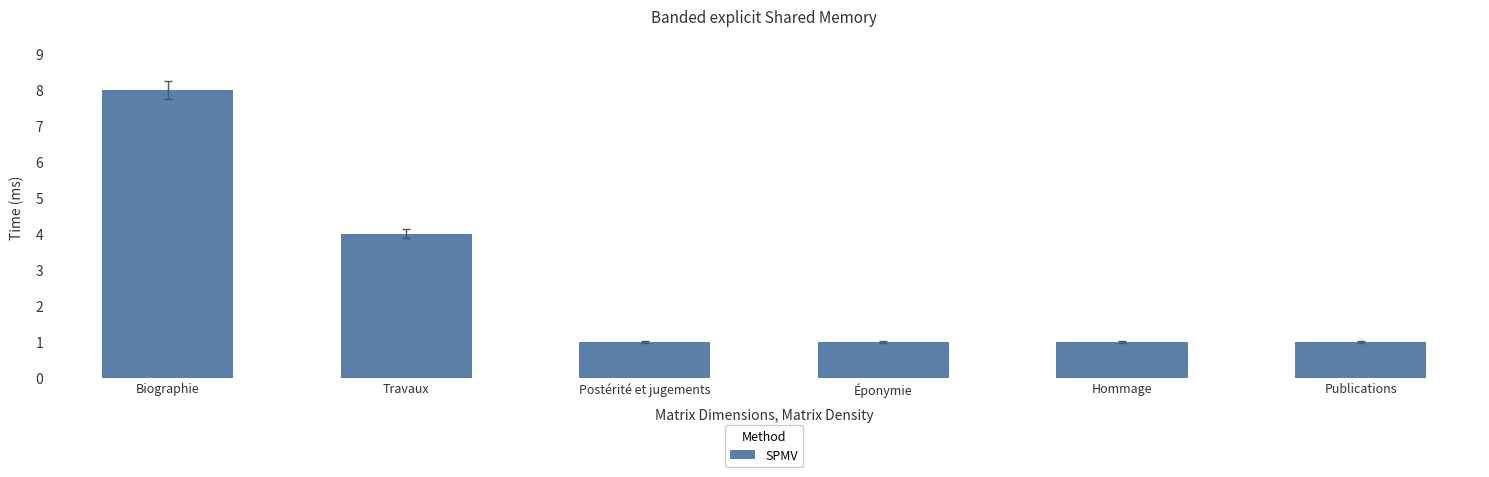

What is the label of the 5th bar from the left?

Hommage